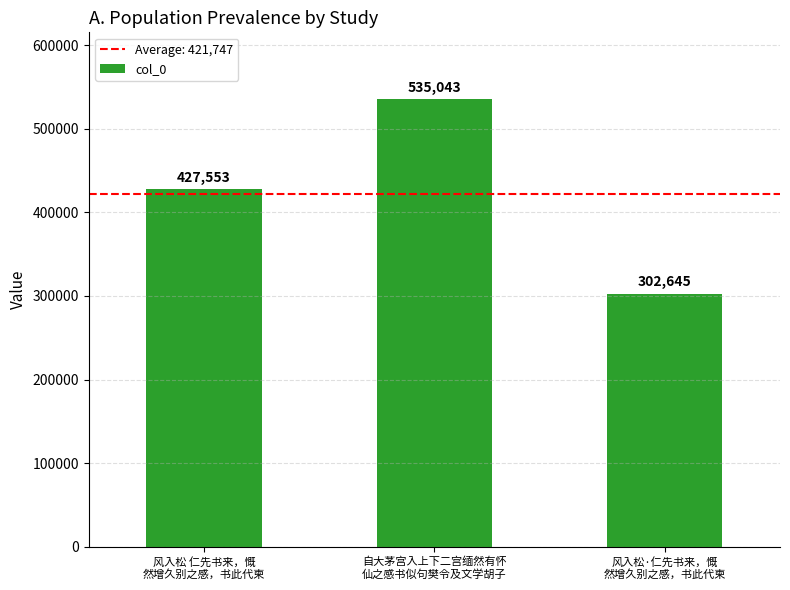

Rank the categories by value from lowest to highest.

风入松·仁先书来，慨
然增久别之感，书此代柬, 风入松 仁先书来，慨
然增久别之感，书此代柬, 自大茅宫入上下二宫缅然有怀
仙之感书似句樊令及文学胡子